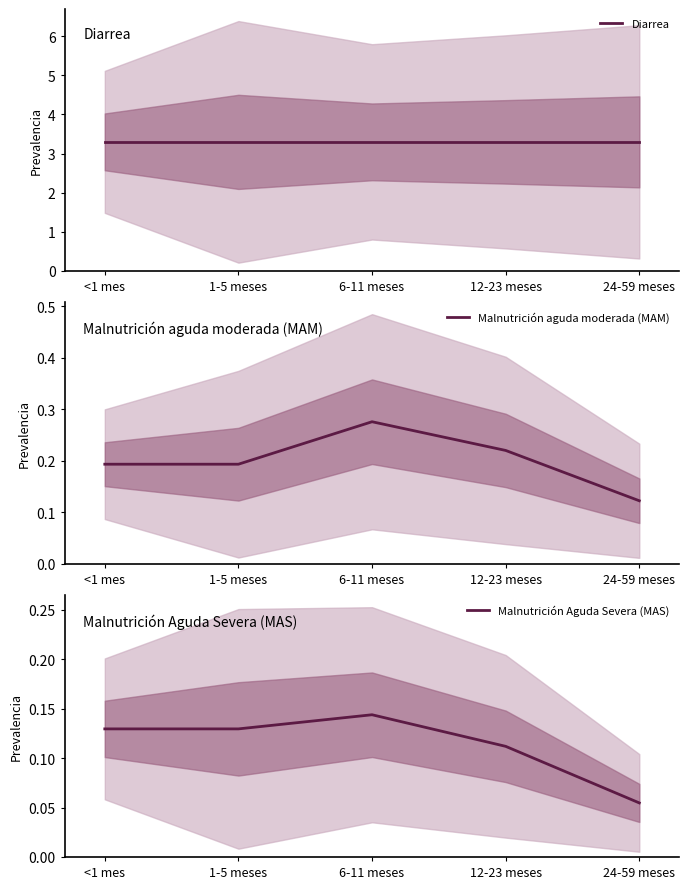

Which series has the largest total across all categories?

Diarrea